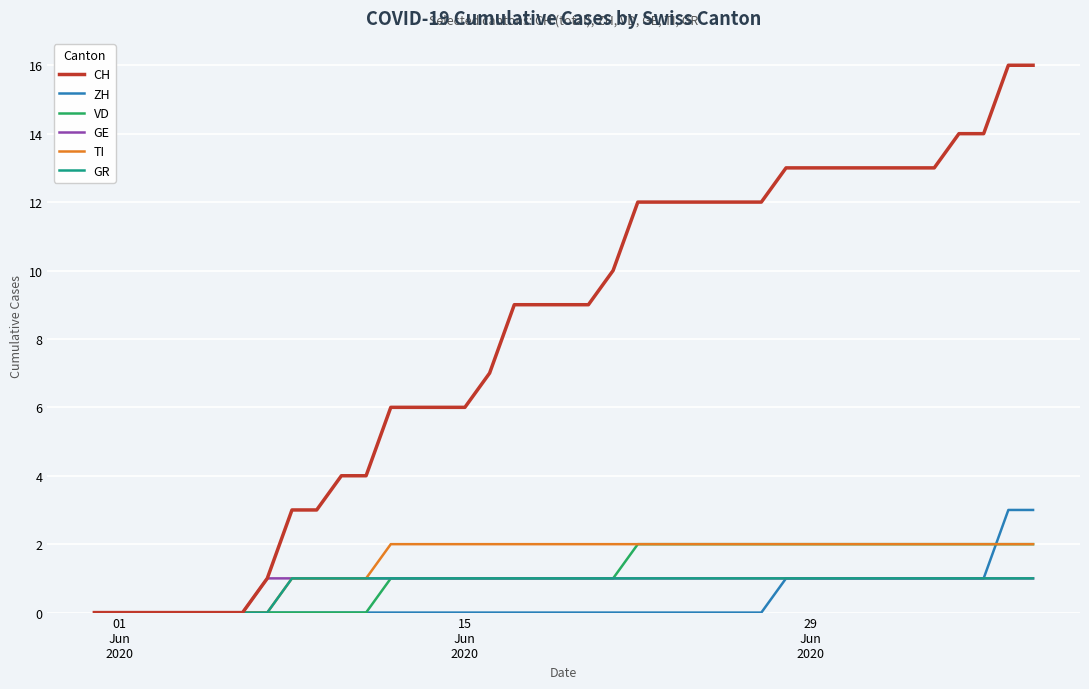

What is the maximum value shown in the chart?

16